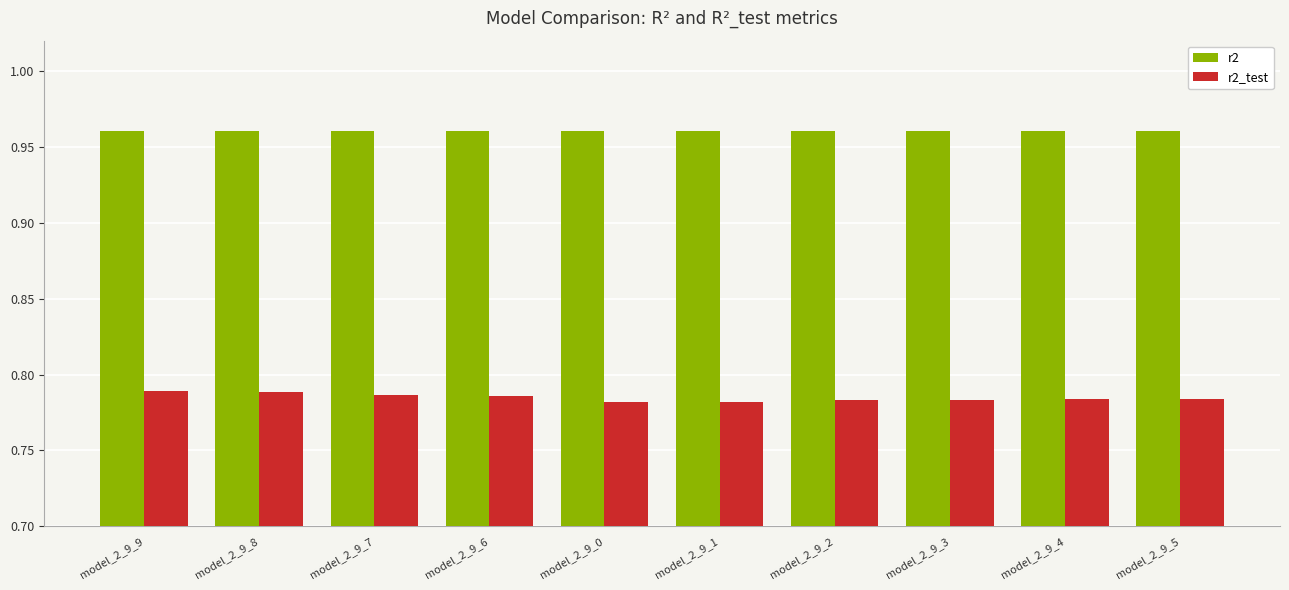

The r2_test series shows 1.2 at model_2_9_5. True or false?

False